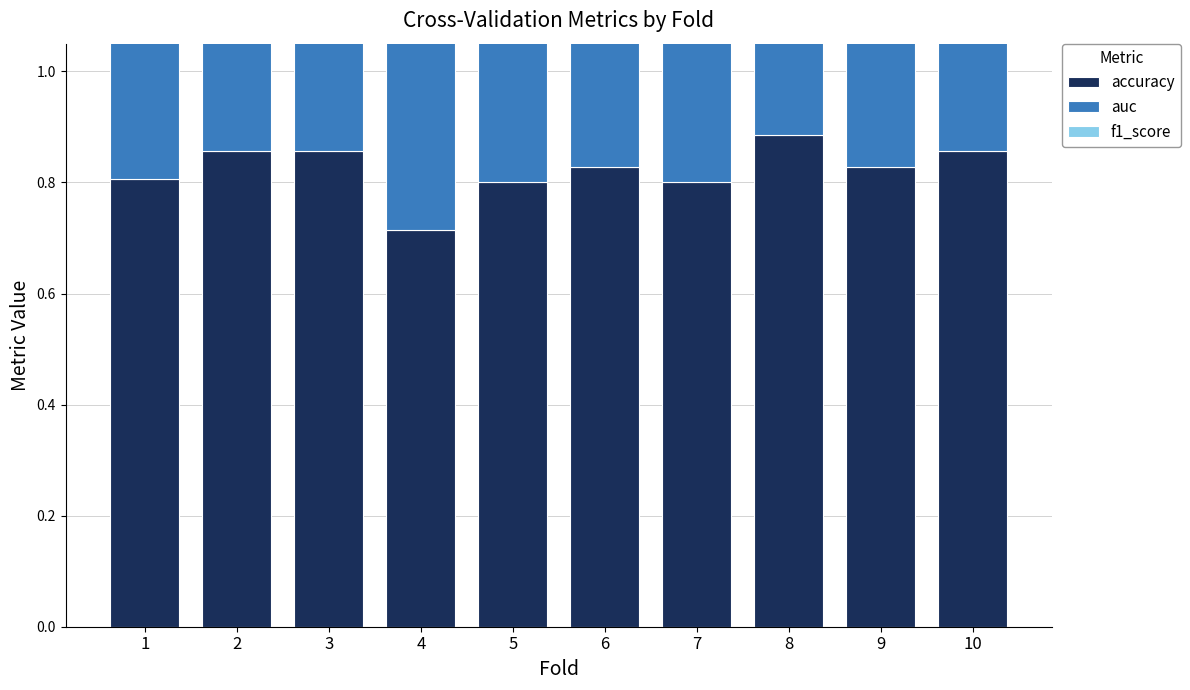

At which label is accuracy closest to 0?

4